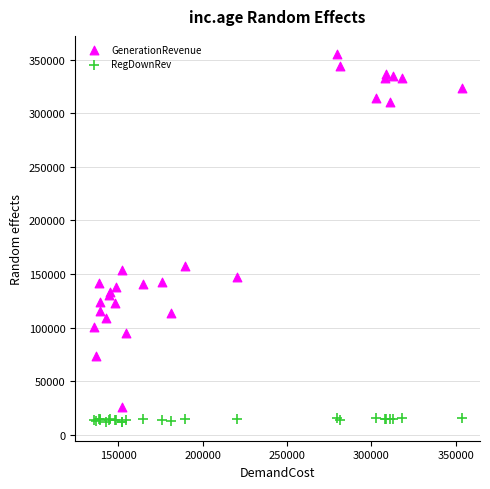

Which series has the largest Y range (max minus min)?

GenerationRevenue